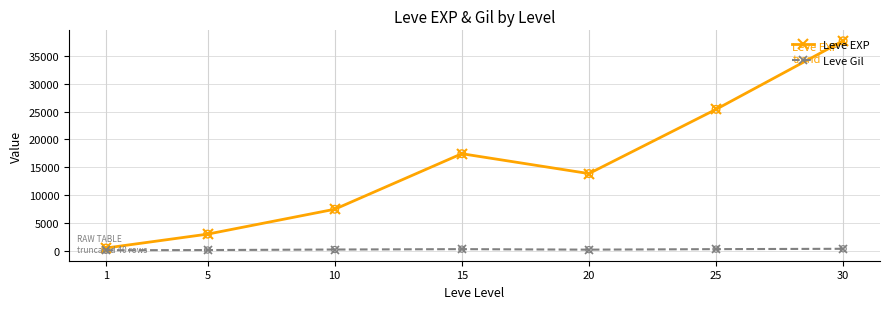

At how many categories does at least one series exceed 27005?

1